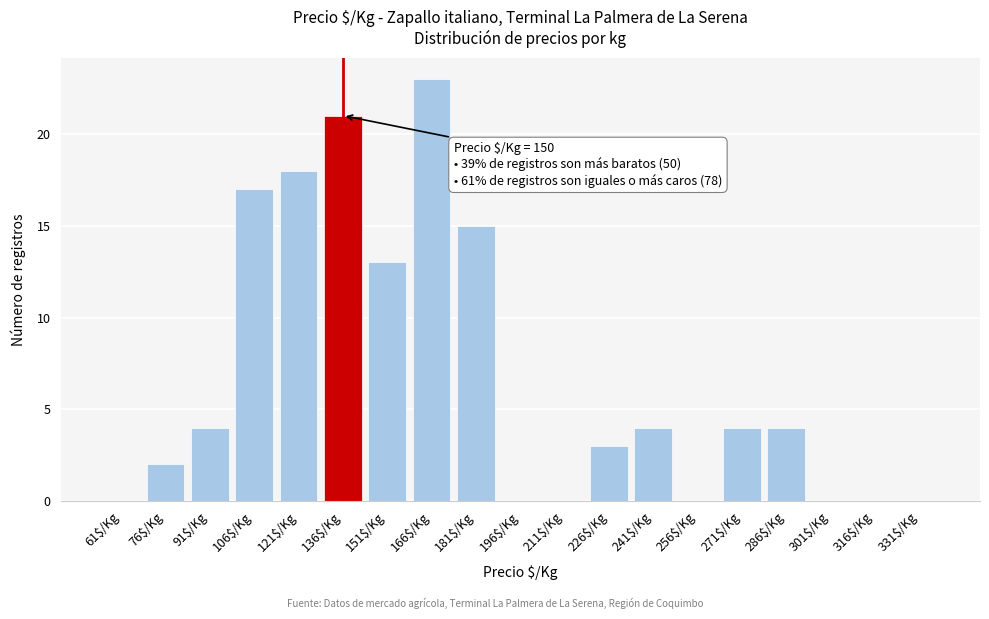

Where is the data nearest to the value 11?

151$/Kg